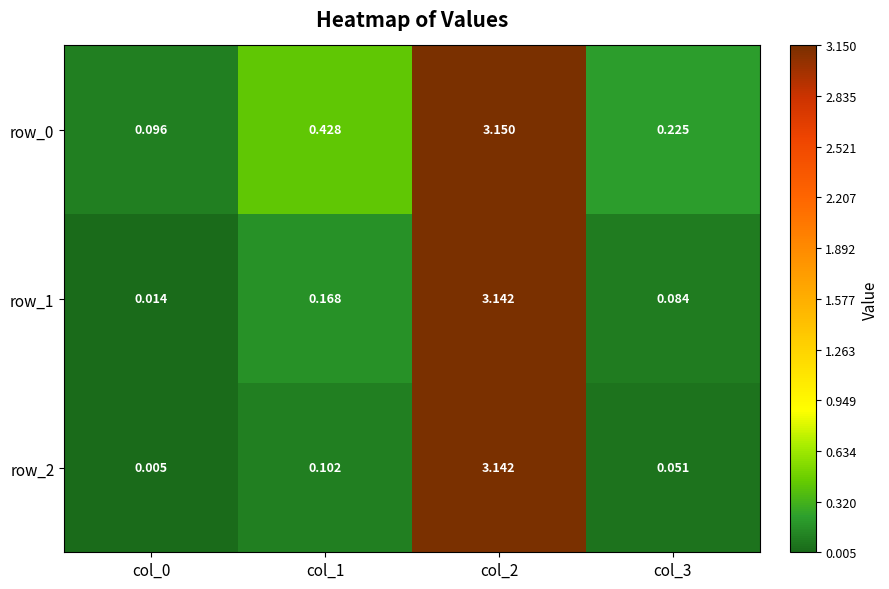

Is the value of row_1 at col_0 greater than the value of row_2 at col_3?

No